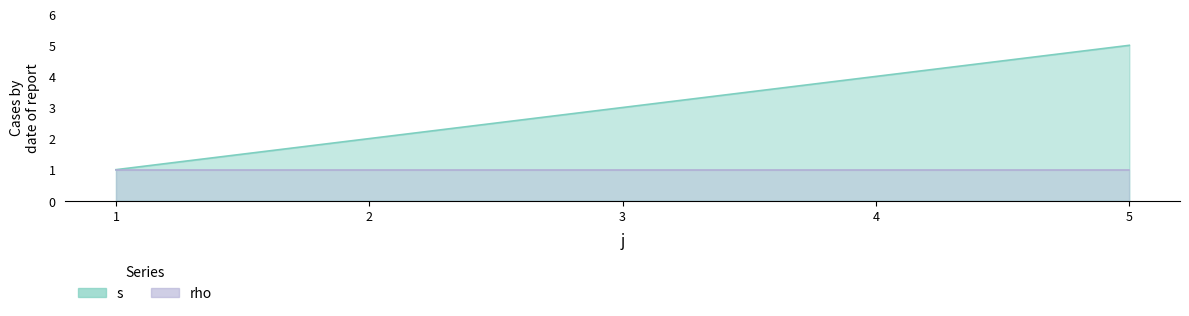

What is the smallest value displayed?

1